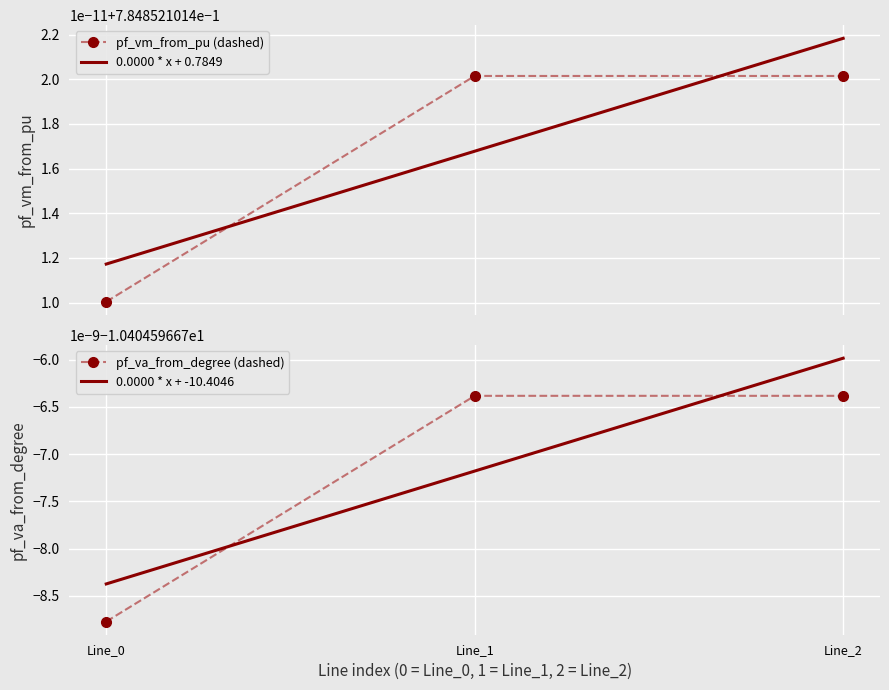

What is the sum of the pf_vm_from_pu values at Line_1 and Line_2?

1.6